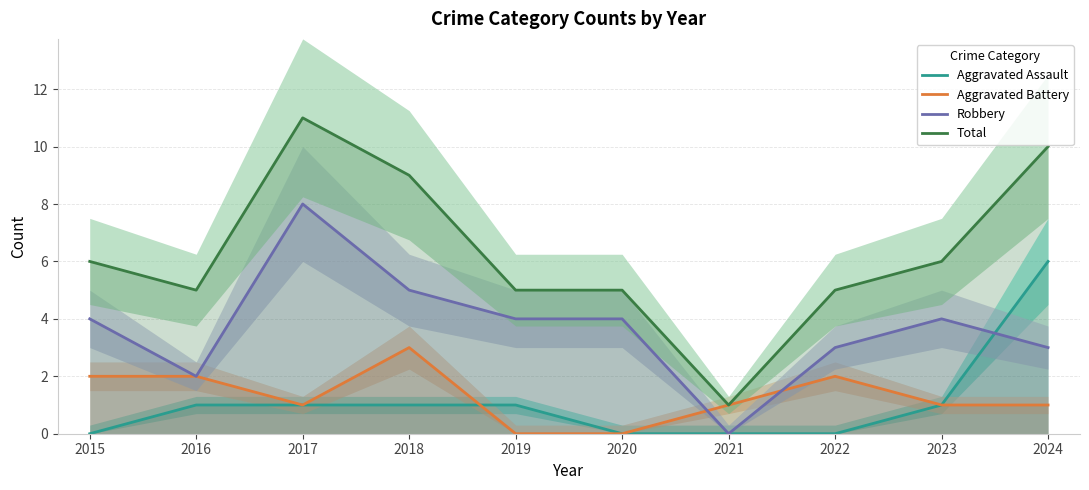

How many values in Aggravated Assault are above zero?

6